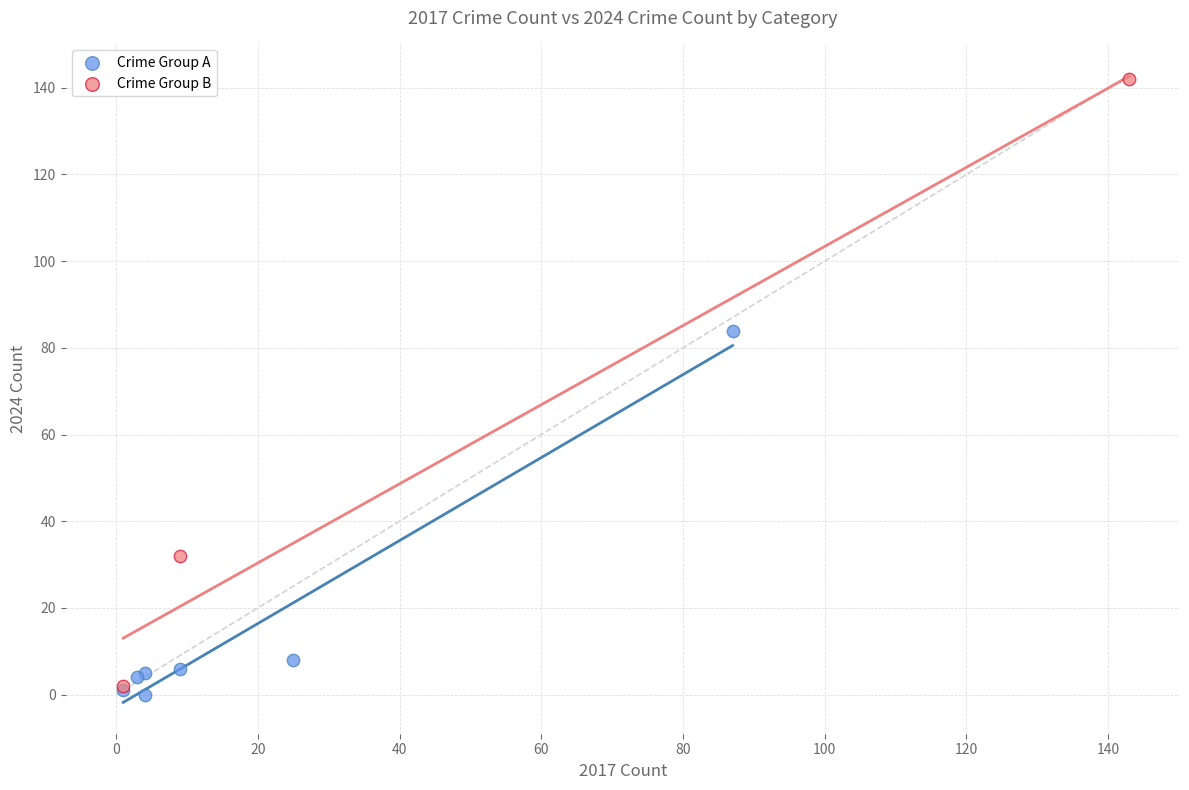

Which series contains the highest Y value?

Crime Group B